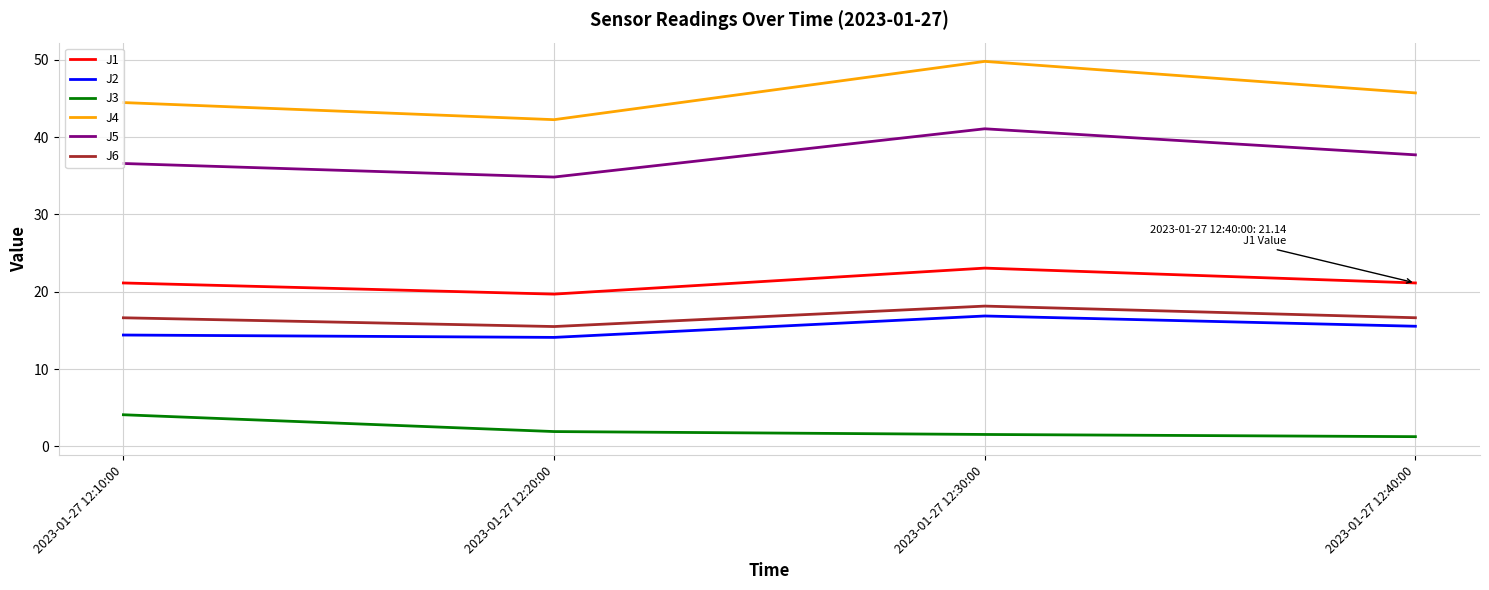

At how many categories does at least one series exceed 32?

4